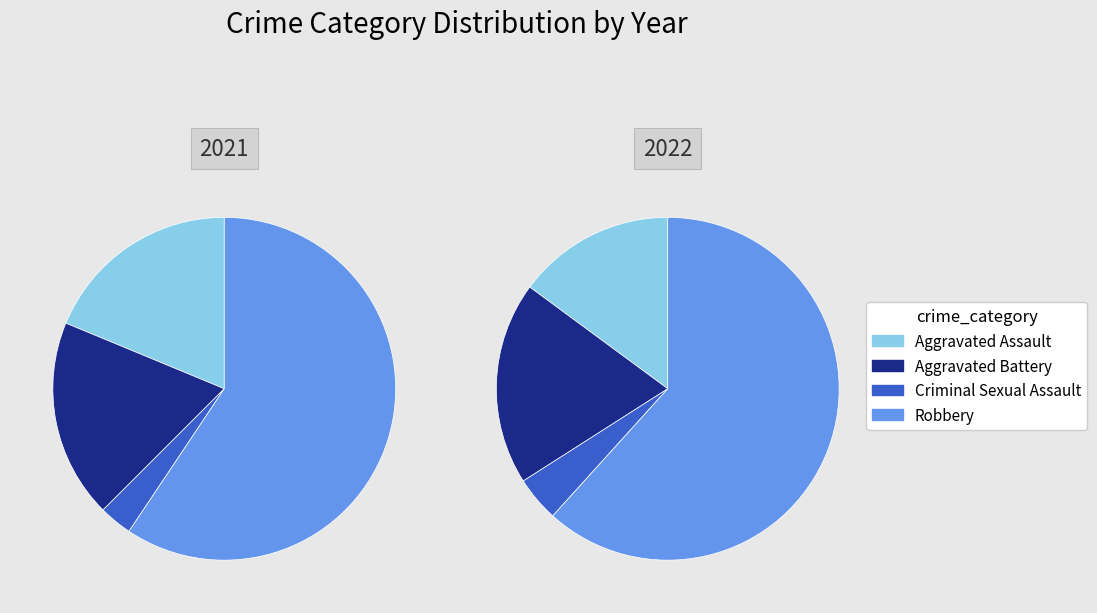

What percentage is the values_2021 slice, to the nearest percent?

19%